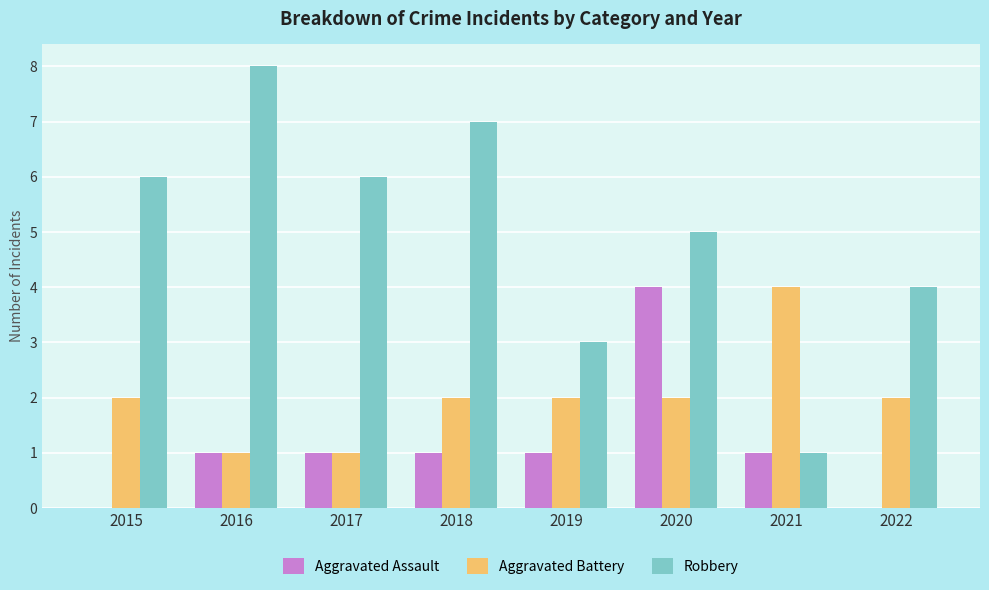

Reading left to right, list all the values displayed in this chart.

Aggravated Assault: 2015=0	2016=1	2017=1	2018=1	2019=1	2020=4	2021=1	2022=0
Aggravated Battery: 2015=2	2016=1	2017=1	2018=2	2019=2	2020=2	2021=4	2022=2
Robbery: 2015=6	2016=8	2017=6	2018=7	2019=3	2020=5	2021=1	2022=4